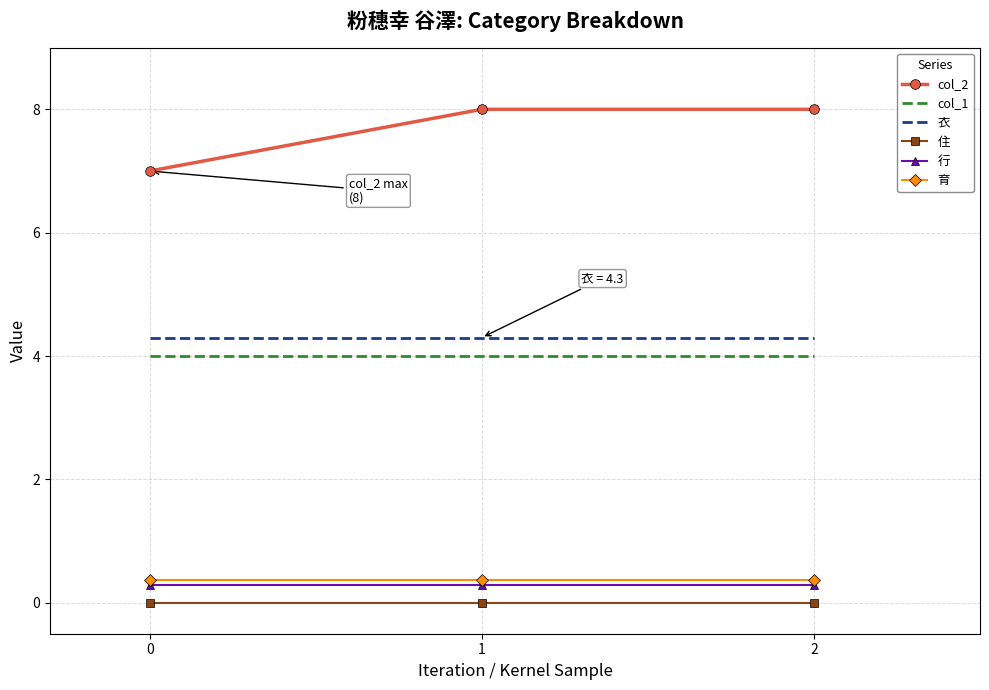

Which series has the largest range (max minus min)?

col_2